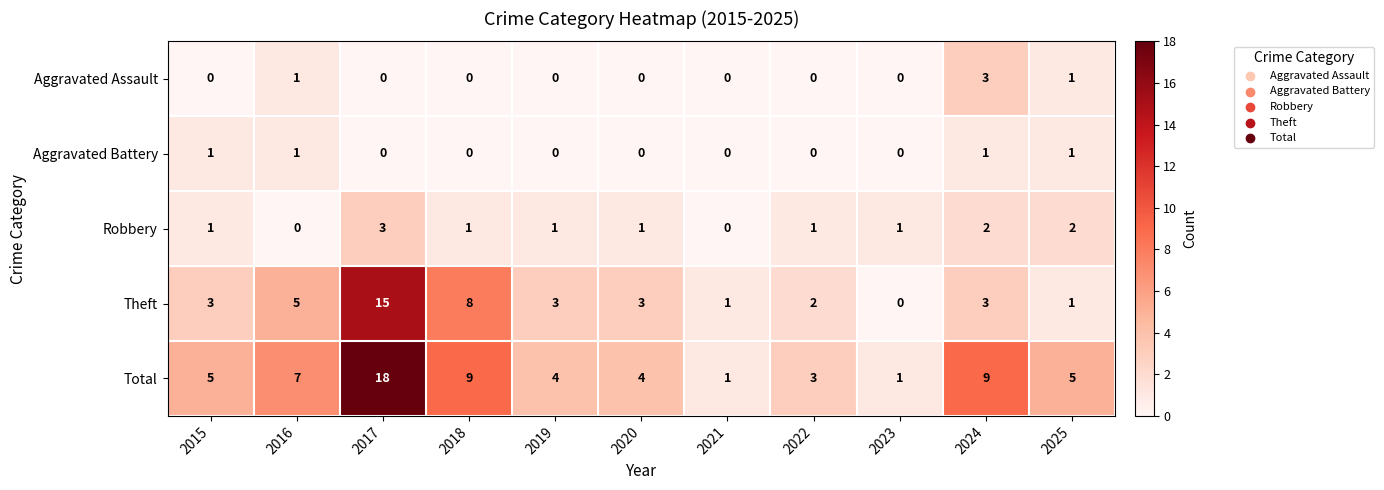

Which series has the largest total across all categories?

Total